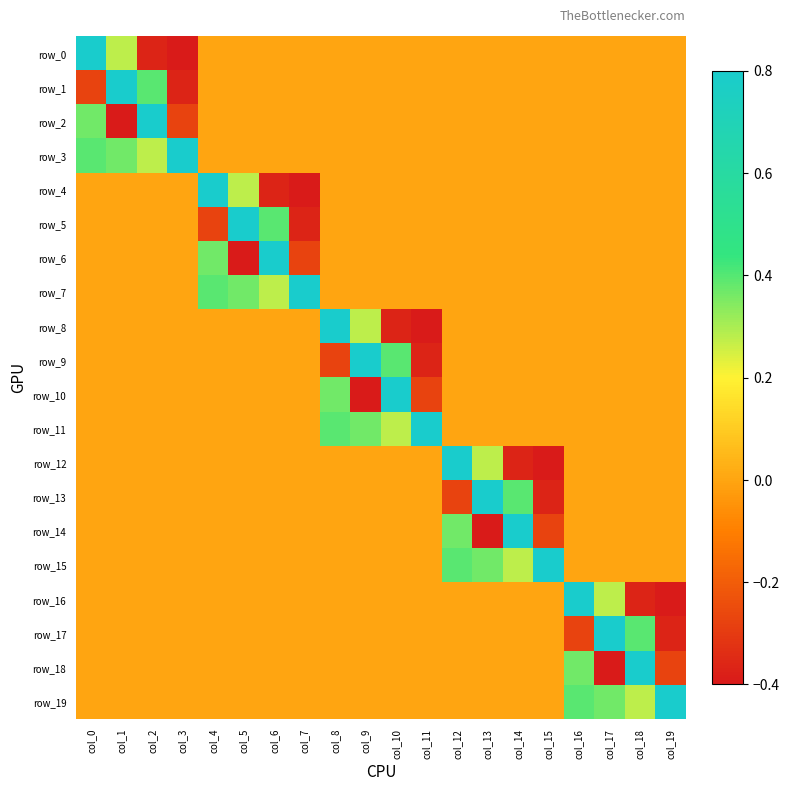

Which category has the lowest value in the row_3 series?

col_4